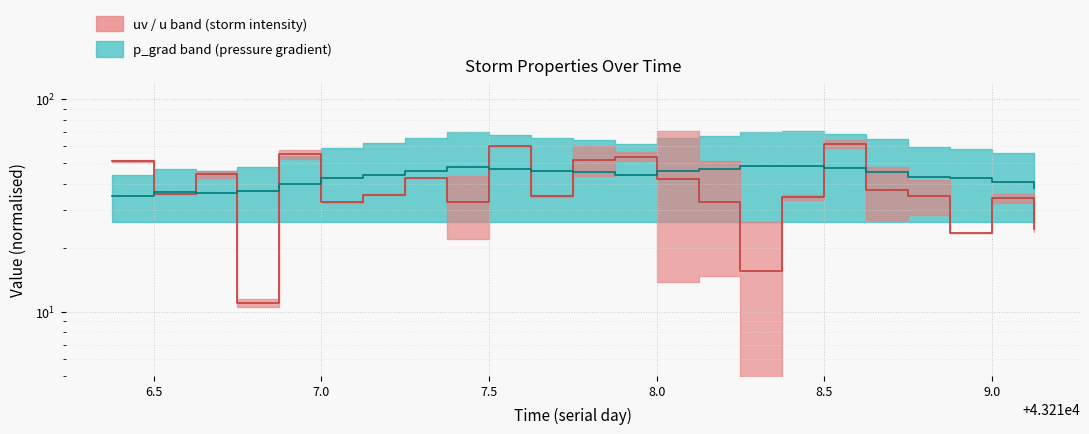

How many lines are shown in the chart?

2